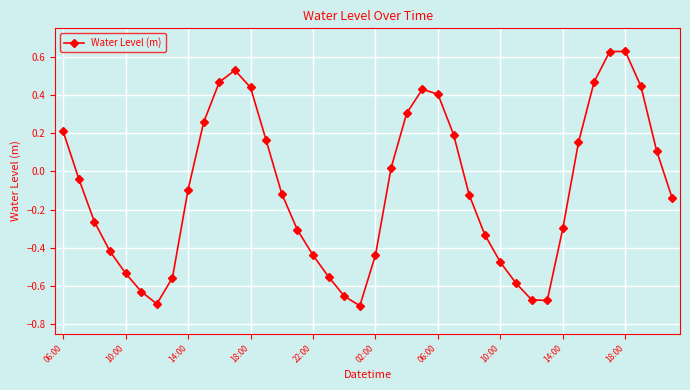

How many points are higher than both their immediate neighbors (excluding endpoints)?

3